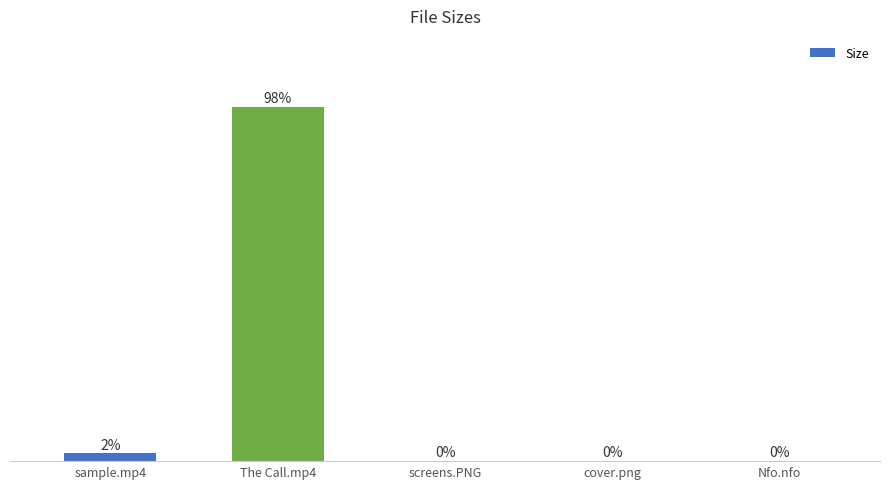

At which label is the value closest to 48?

sample.mp4